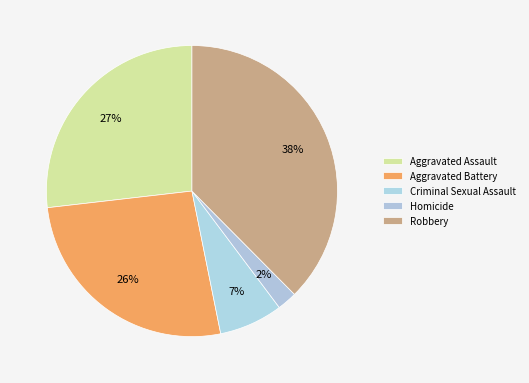

Is there a majority slice in this chart?

No